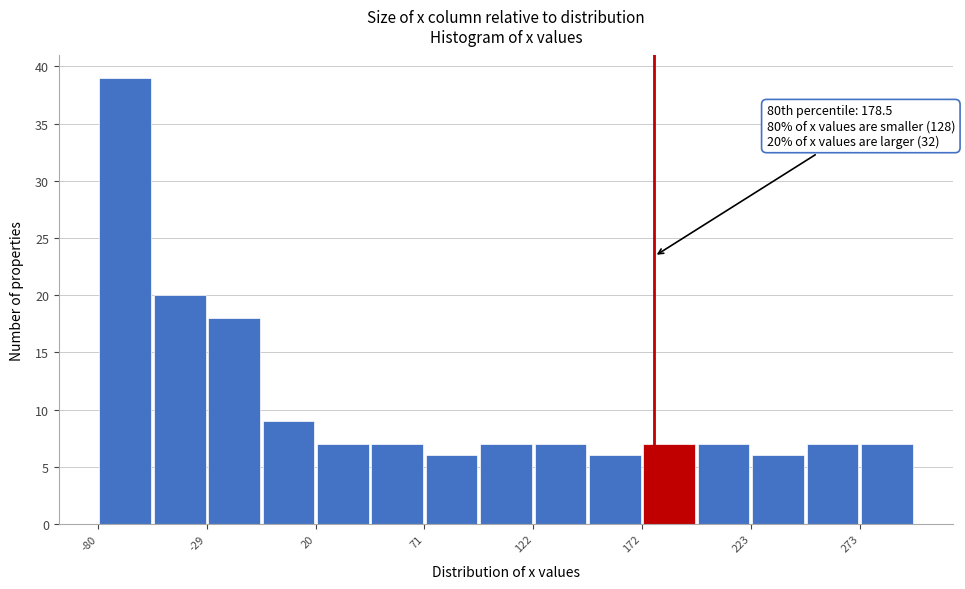

Around what value on the x-axis is the tallest bar? Give the approximate position of its centre, as read against the axis.

-70